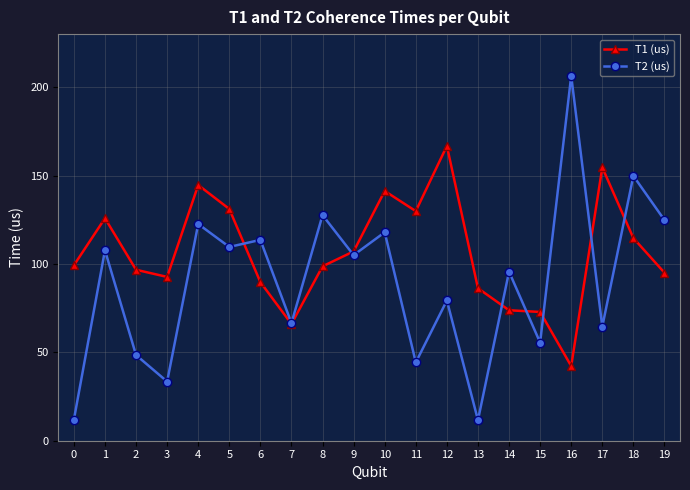

List the series in order of their peak value, highest first.

T2 (us), T1 (us)